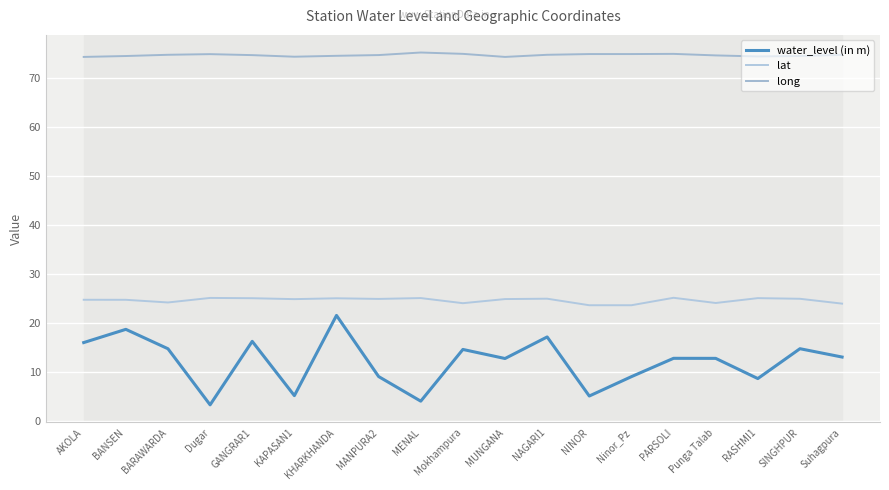

What is the difference between the lat values at Dugar and SINGHPUR?

0.2